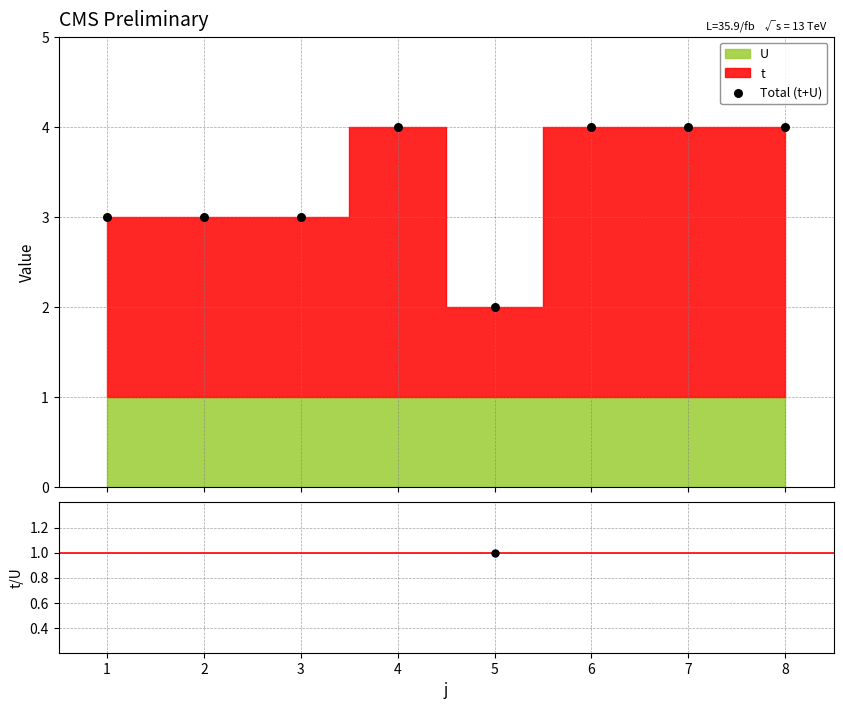

Which series has the widest spread of Y values?

Total (t+U)